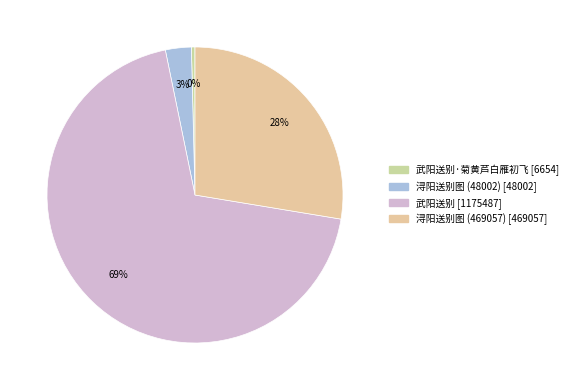

Which category accounts for the majority?

武阳送别